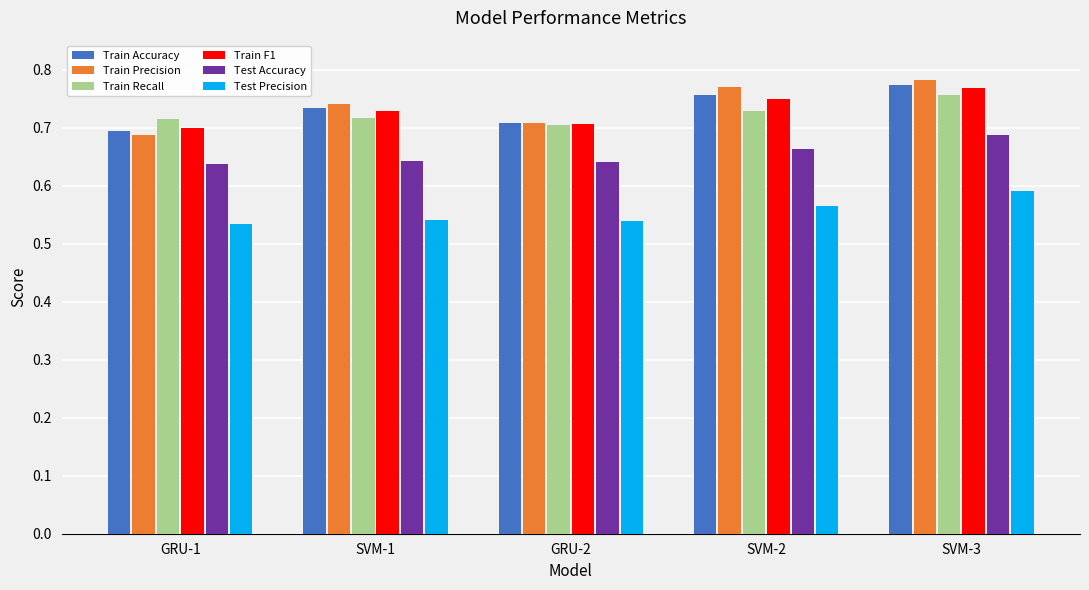

What are all the series names shown in the legend?

Train Accuracy, Train Precision, Train Recall, Train F1, Test Accuracy, Test Precision